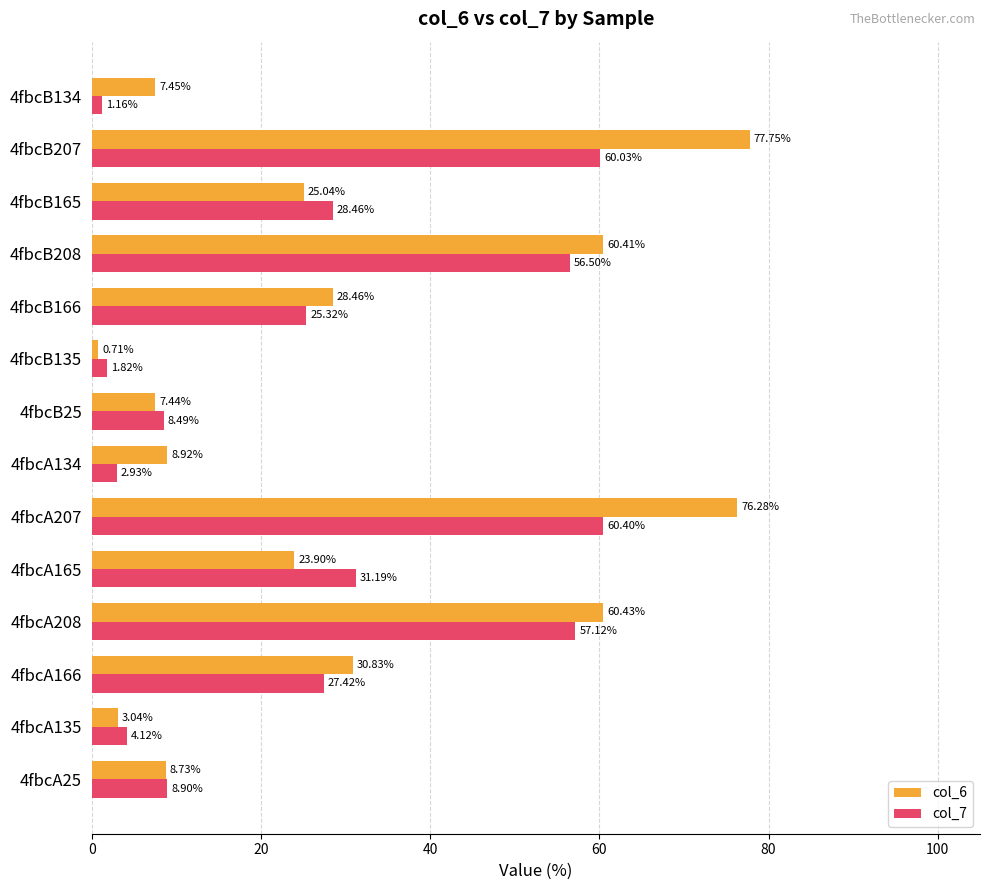

List the series in order of their peak value, highest first.

col_6, col_7